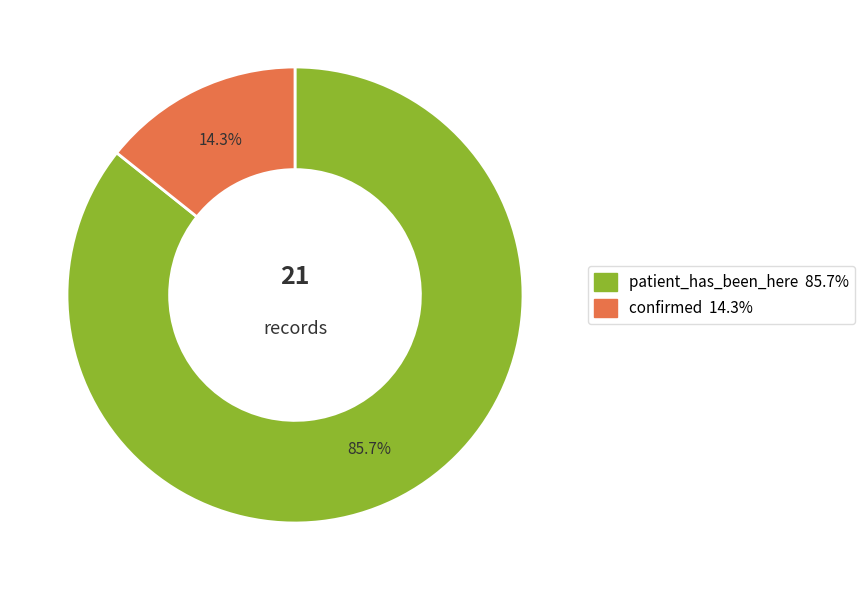

Approximately how many times larger is the value at patient_has_been_here compared to confirmed?

6.0